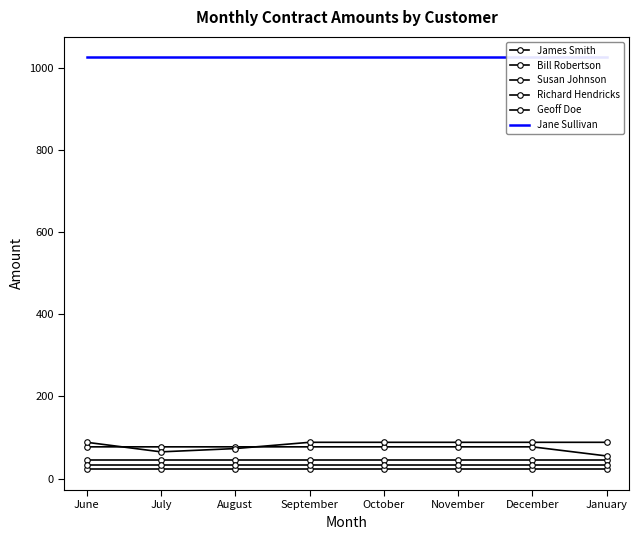

Reading left to right, transcribe all the data shown in this chart.

James Smith: 44.5	44.5	44.5	44.5	44.5	44.5	44.5	44.5
Bill Robertson: 22.2	22.2	22.2	22.2	22.2	22.2	22.2	22.2
Susan Johnson: 32.0	32.0	32.0	32.0	32.0	32.0	32.0	32.0
Richard Hendricks: 77.2	77.2	77.2	77.2	77.2	77.2	77.2	55.0
Geoff Doe: 88.2	65.0	73.0	88.2	88.2	88.2	88.2	88.2
Jane Sullivan: 1025.2	1025.2	1025.2	1025.2	1025.2	1025.2	1025.2	1025.2